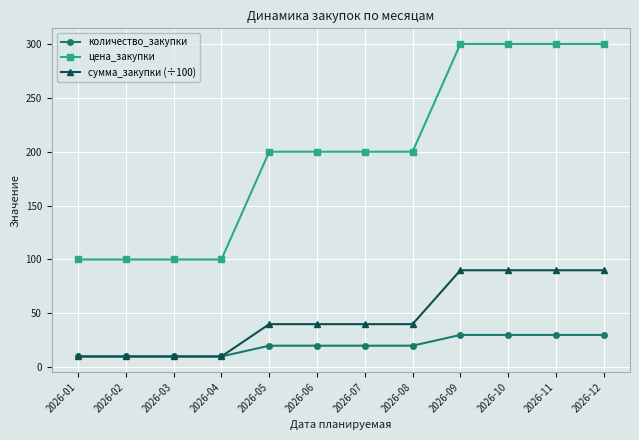

The сумма_закупки (÷100) series shows 10 at 2026-02. True or false?

True